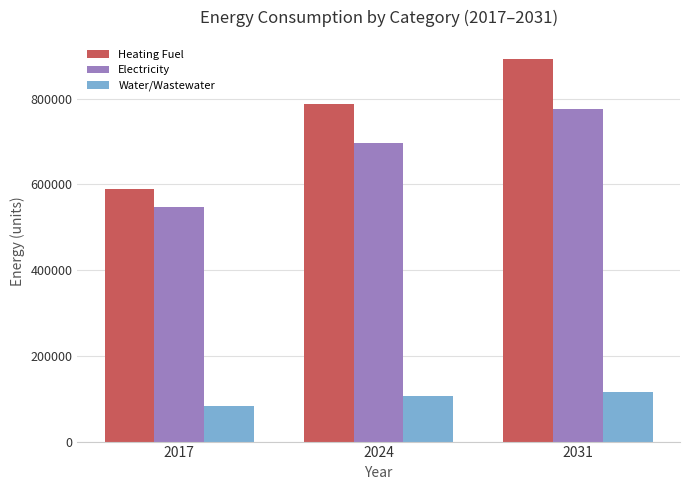

What are all the series names shown in the legend?

Heating Fuel, Electricity, Water/Wastewater